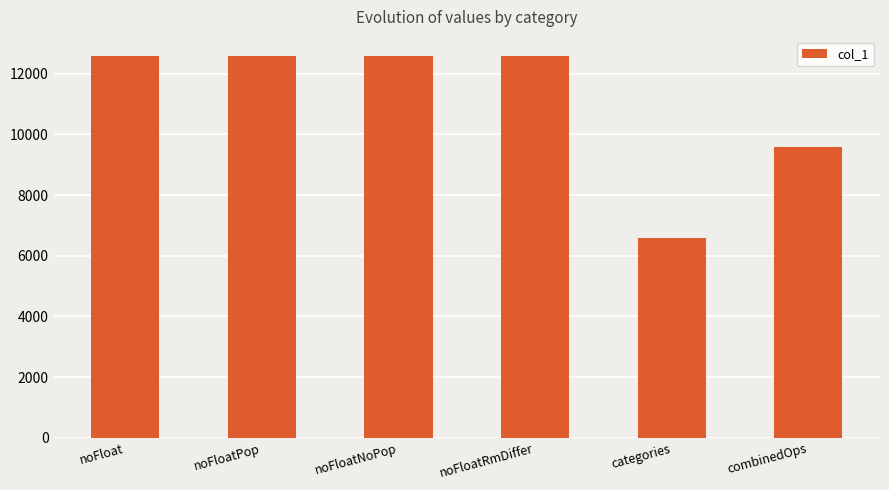

What is the value of the 1st bar from the left?

12587